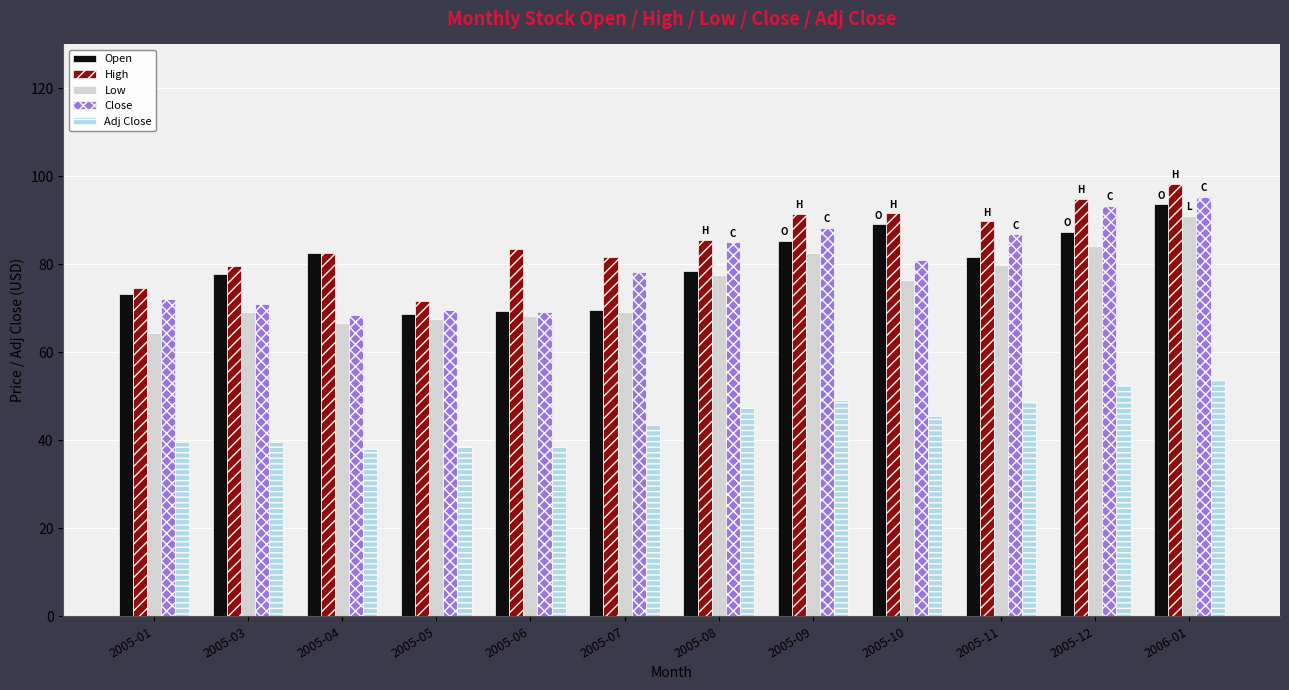

At which category does the chart reach its peak across all series?

2006-01